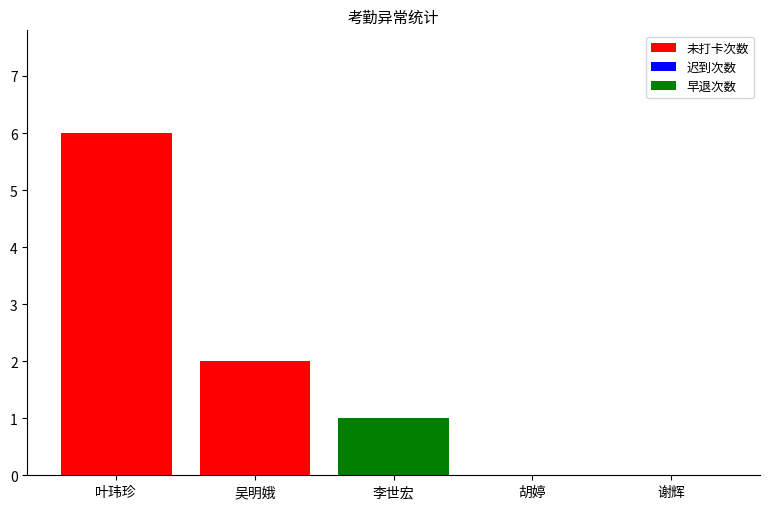

What is the highest value of the 未打卡次数 series?

6